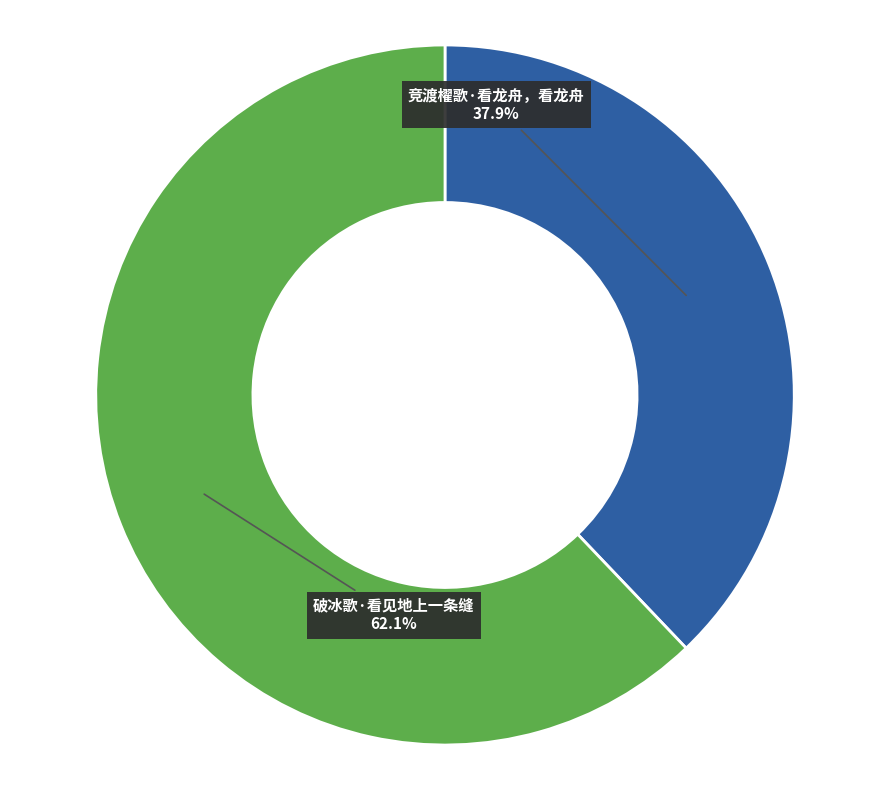

What is the total percentage of 竞渡櫂歌·看龙舟，看龙舟 and 破冰歌·看见地上一条缝?

100.0%